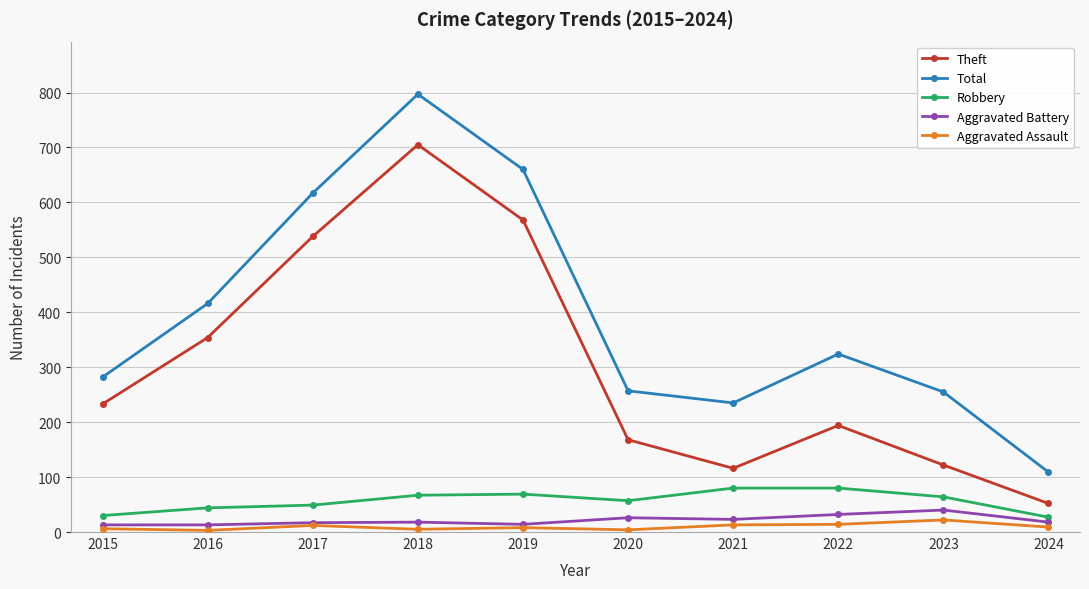

What is the difference between the maximum and minimum values in the Total series?

688